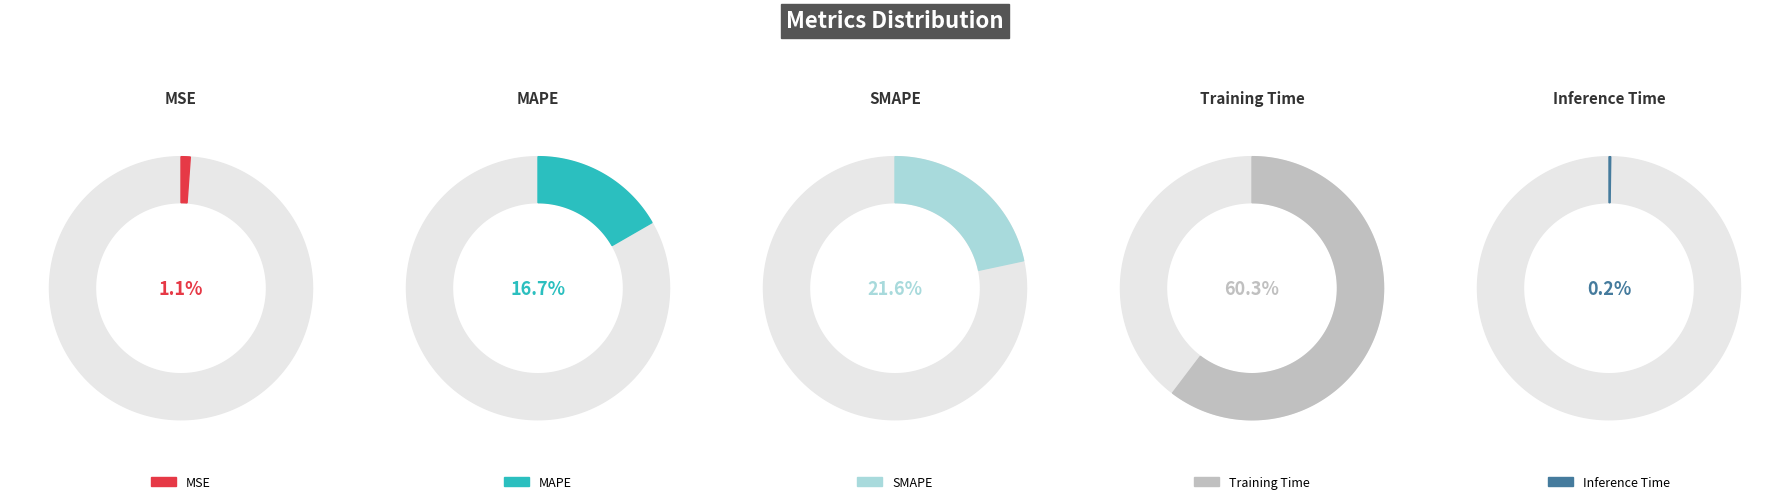

Count the number of slices in the pie.

5